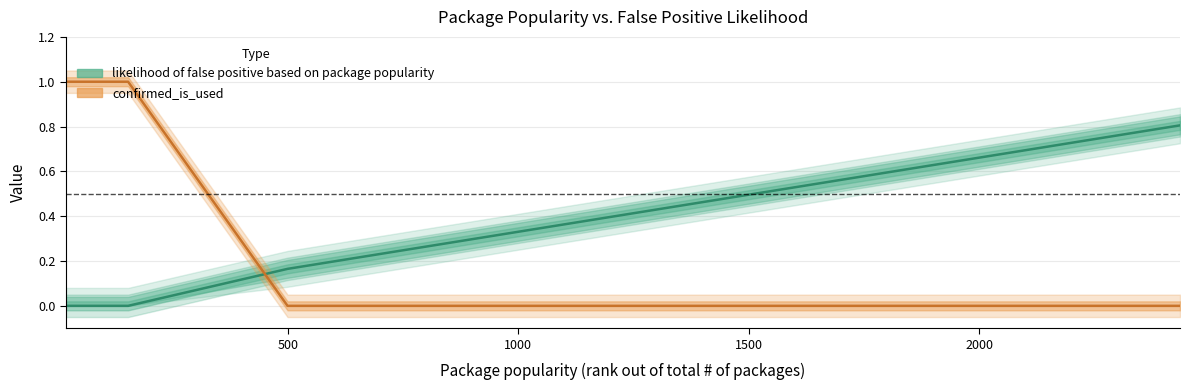

Reading left to right, what are all the values shown in this chart?

likelihood of false positive based on package popularity: 0.0	0.0	0.2	0.2	0.2	0.2	0.5	0.5	0.7	0.8
confirmed_is_used: 1.0	1.0	0.0	0.0	0.0	0.0	0.0	0.0	0.0	0.0